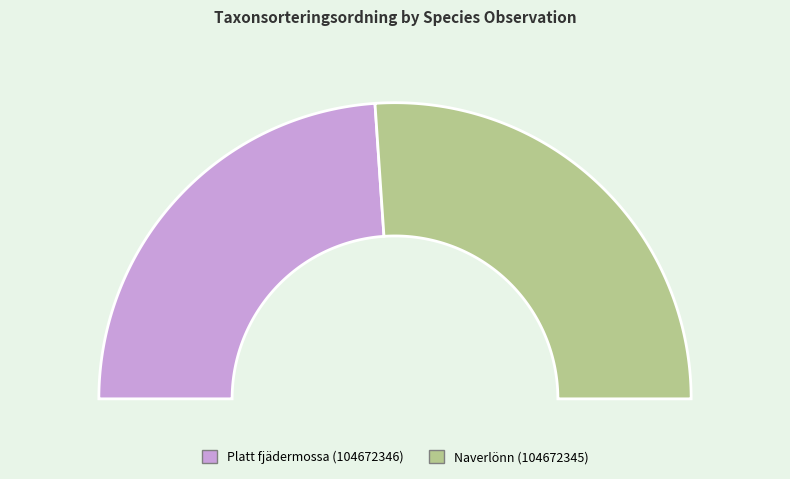

What is the total percentage of Naverlönn (104672345) and Platt fjädermossa (104672346)?

100.0%